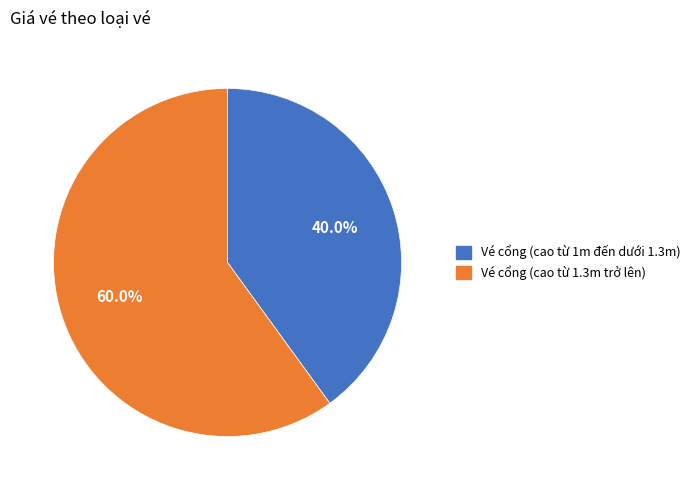

Is it true that Vé cổng (cao từ 1m đến dưới 1.3m) is 40% of the pie?

True